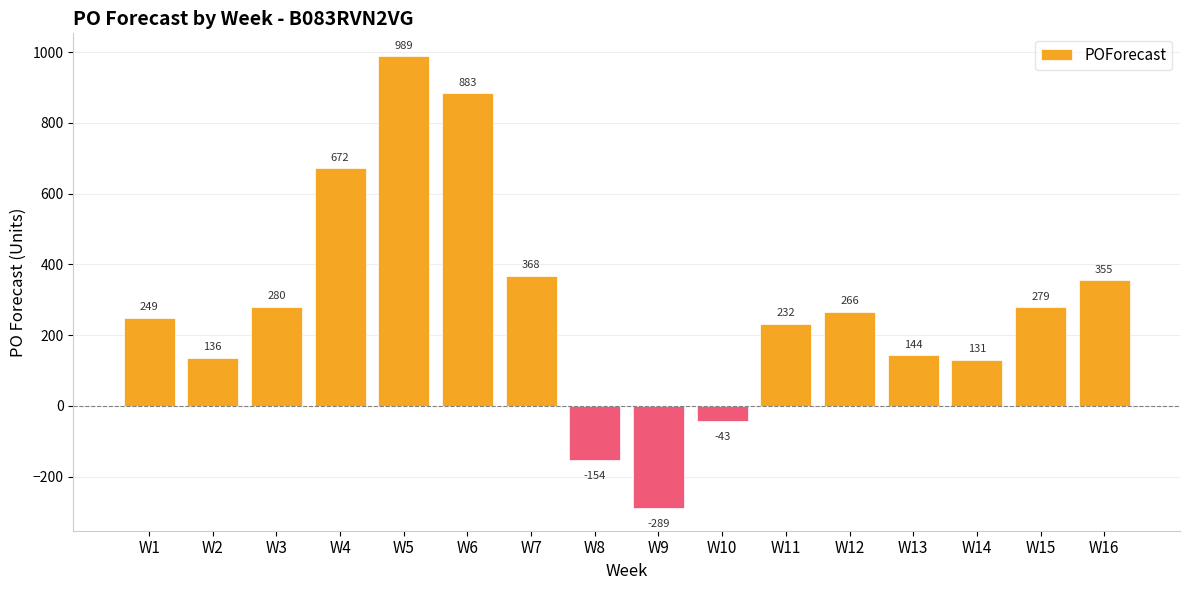

Is it true that the value at W7 is 368?

True